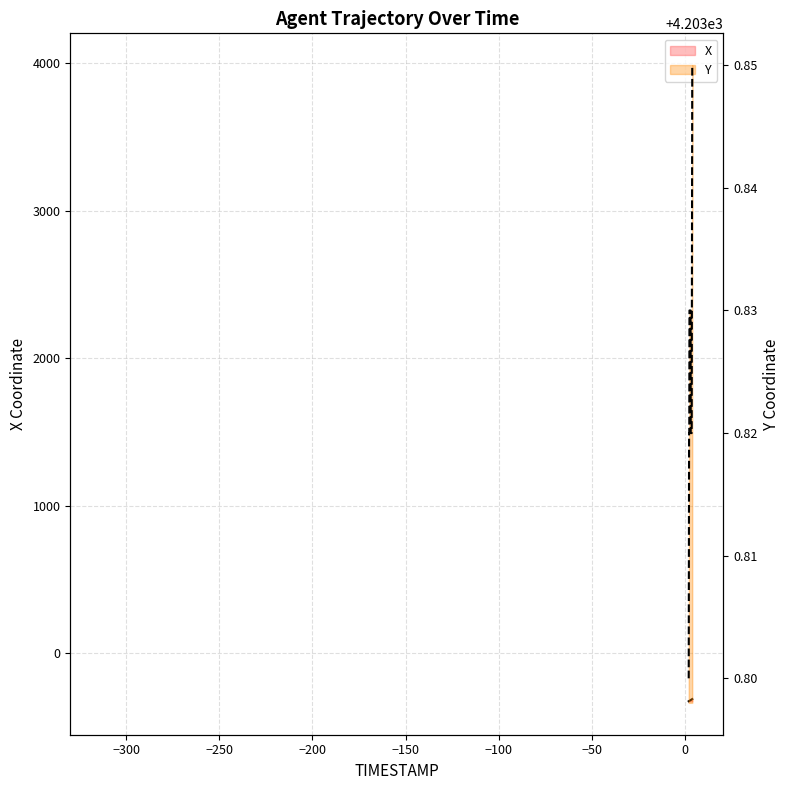

Reading right to left, what are all the values shown in this chart?

X: -313.4	-314.2	-315.0	-315.8	-316.6	-317.3	-318.1	-318.9	-319.7	-320.5	-321.3	-322.1	-322.9	-323.7	-324.4	-325.2	-325.9	-326.7	-327.4	-328.2
Y: 4203.9	4203.8	4203.8	4203.8	4203.8	4203.8	4203.8	4203.8	4203.8	4203.8	4203.8	4203.8	4203.8	4203.8	4203.8	4203.8	4203.8	4203.8	4203.8	4203.8